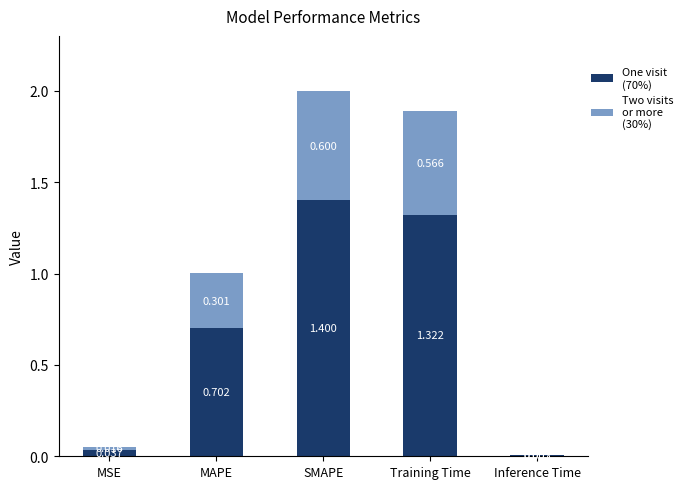

At which category is the sum across all series the highest?

SMAPE